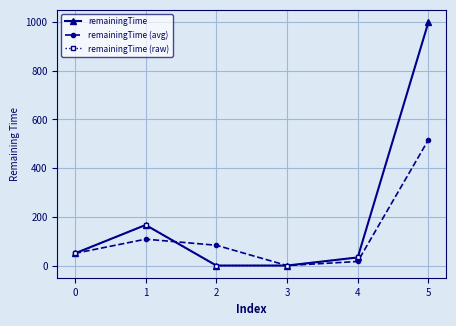

At how many categories does at least one series exceed 241?

1